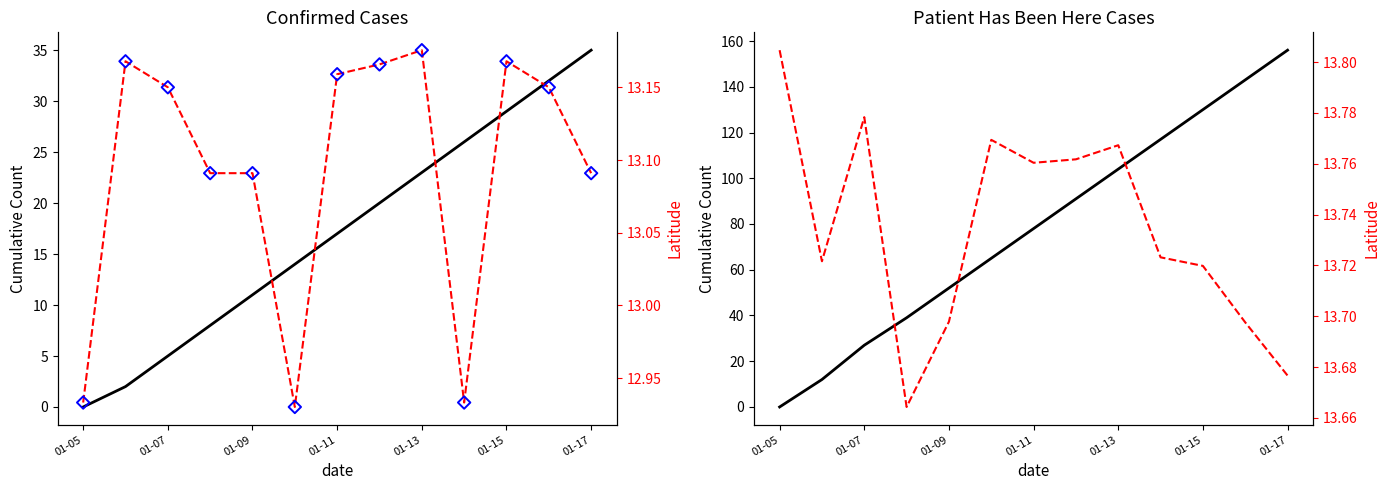

At how many categories does at least one series exceed 80?

6